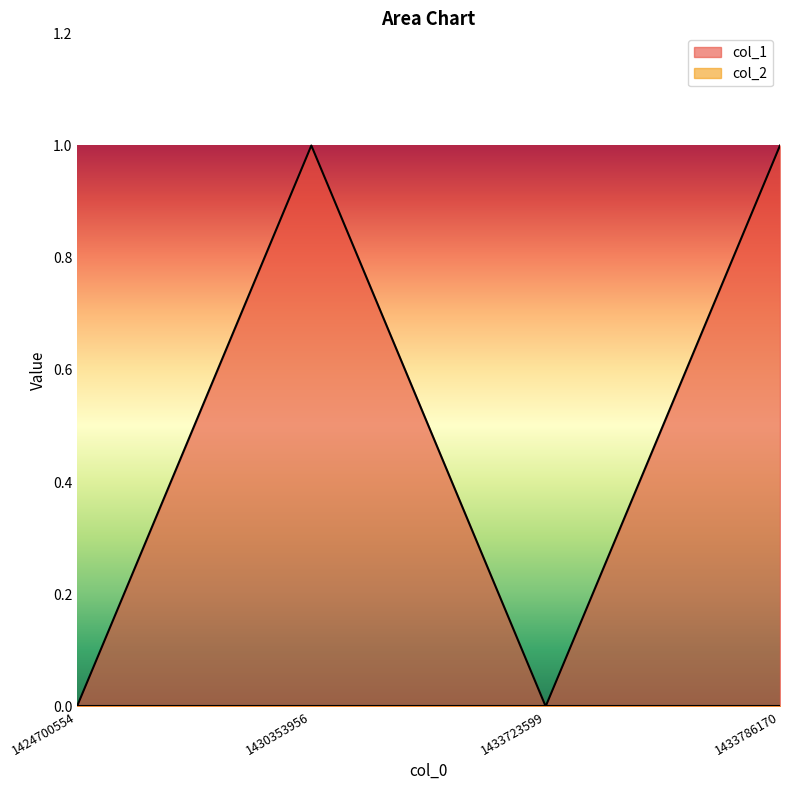

List the labels in order of value, smallest first.

1424700554, 1433723599, 1430353956, 1433786170